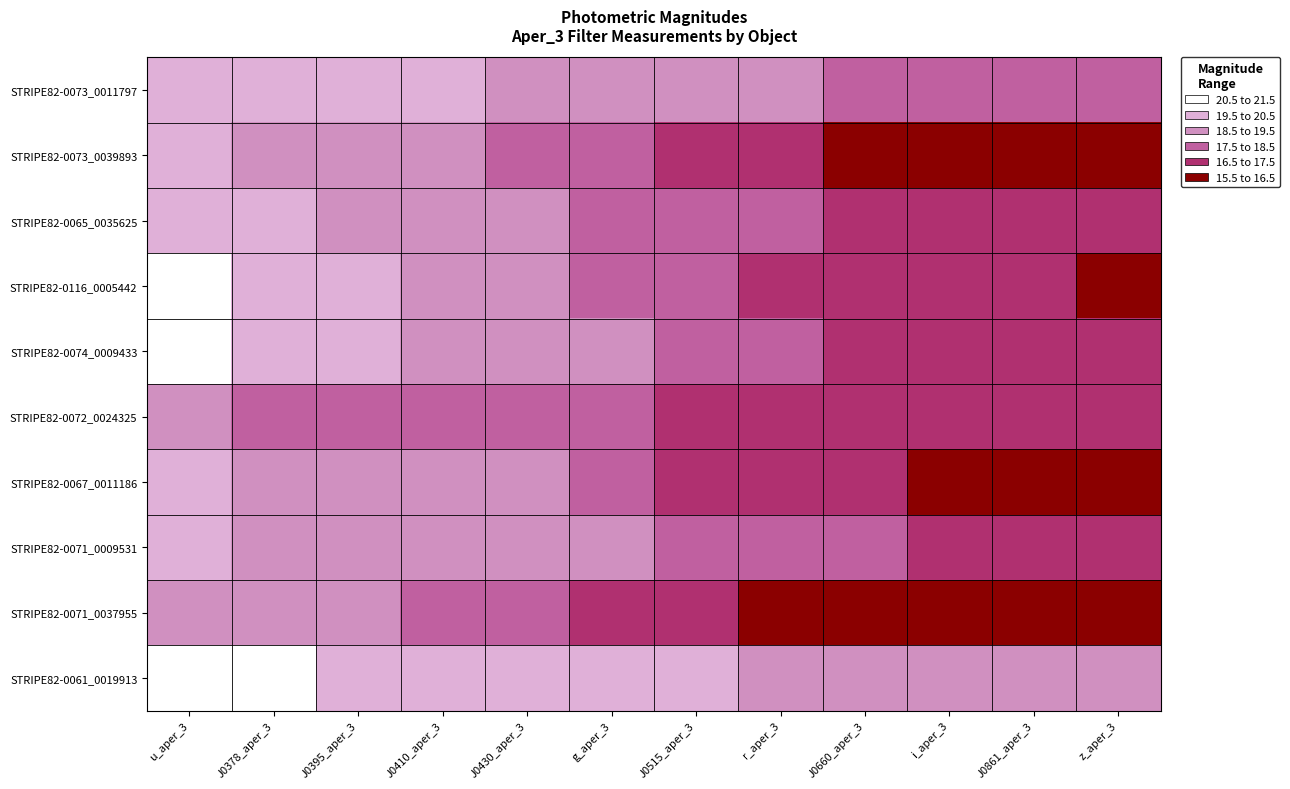

Which category has the lowest value across all series?

z_aper_3